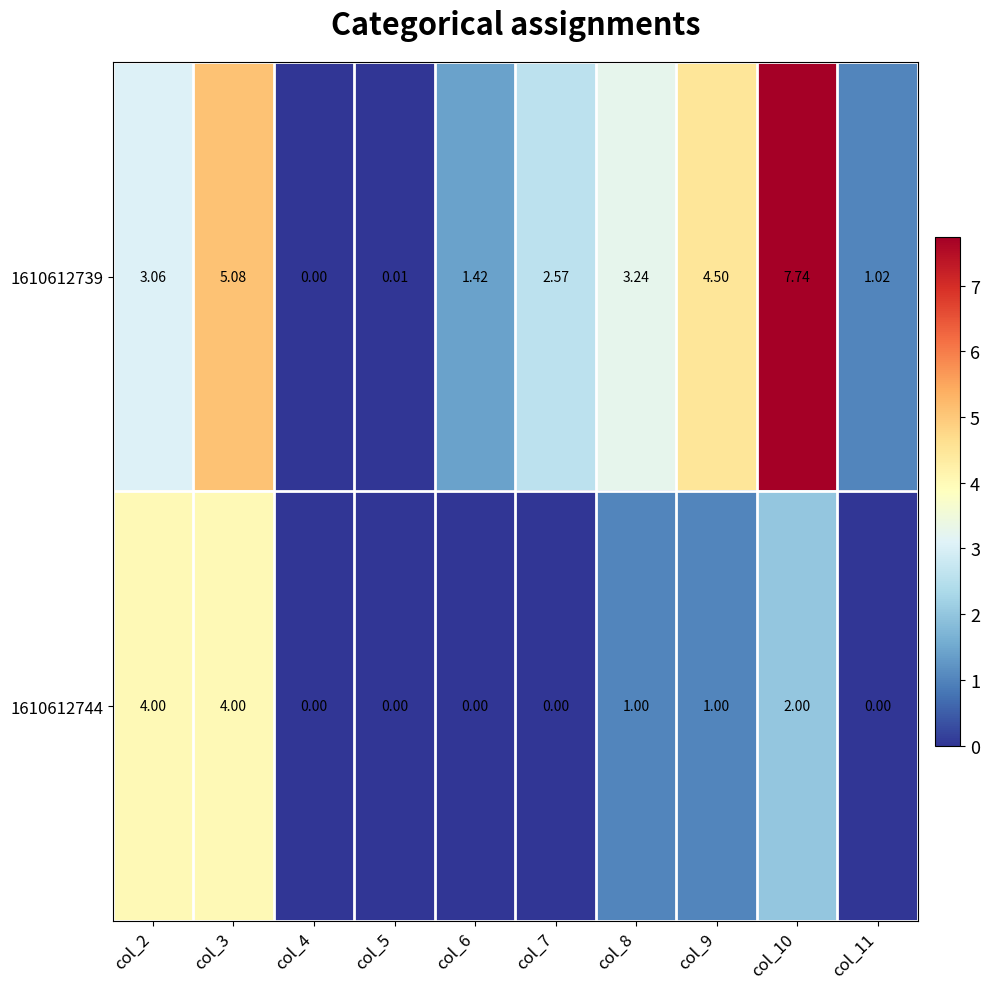

Is the value of 1610612739 at col_11 greater than the value of 1610612744 at col_7?

Yes